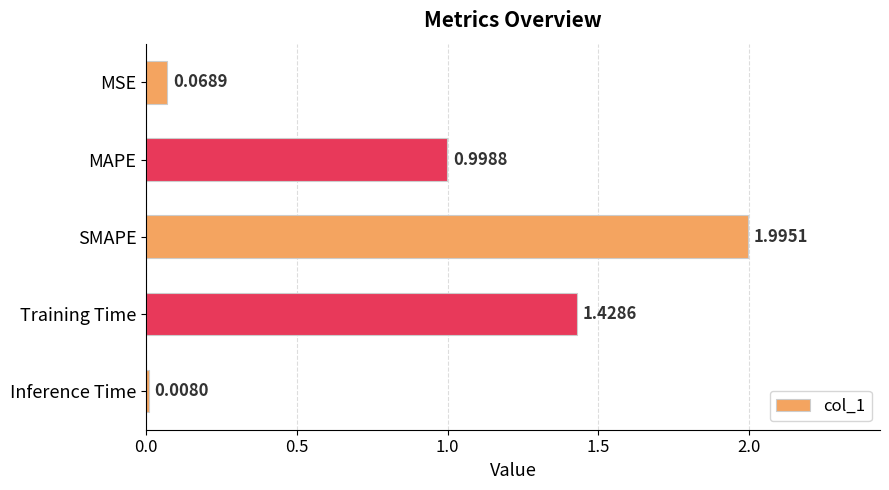

Which has a higher value, Inference Time or MAPE?

MAPE